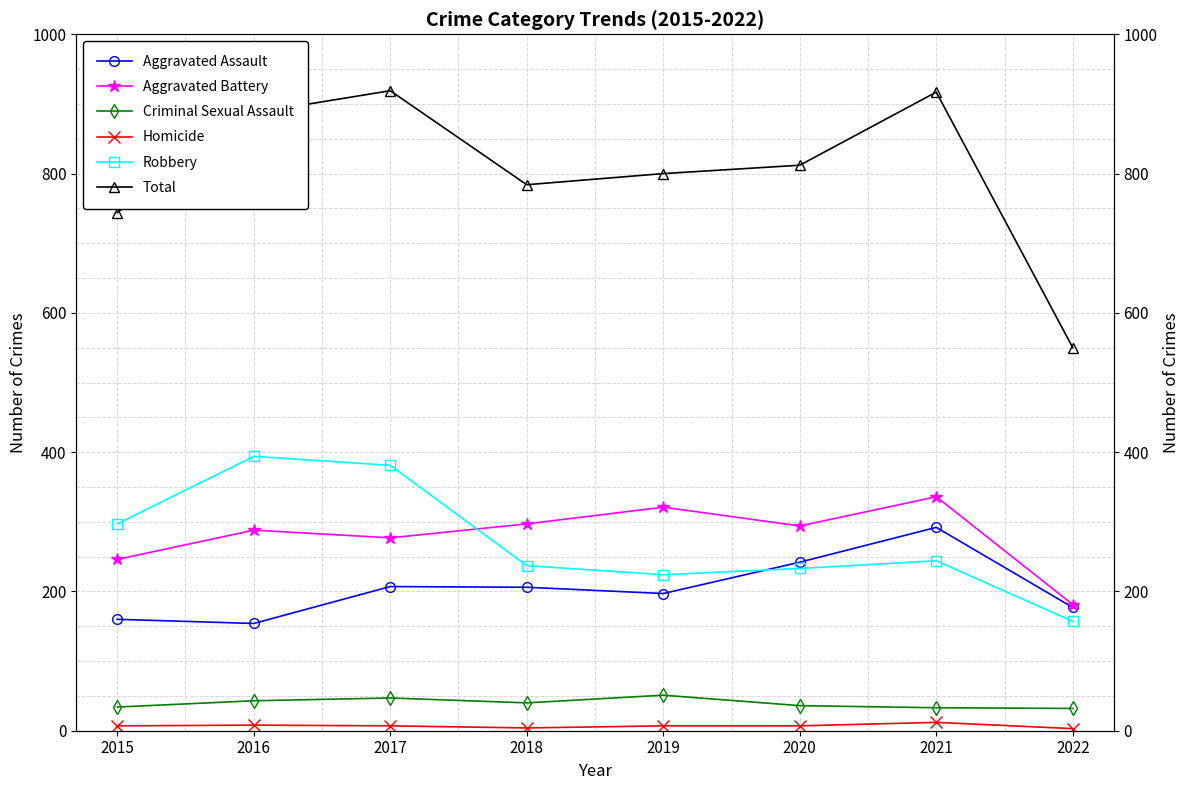

What is the difference between the Homicide values at 2022 and 2018?

1